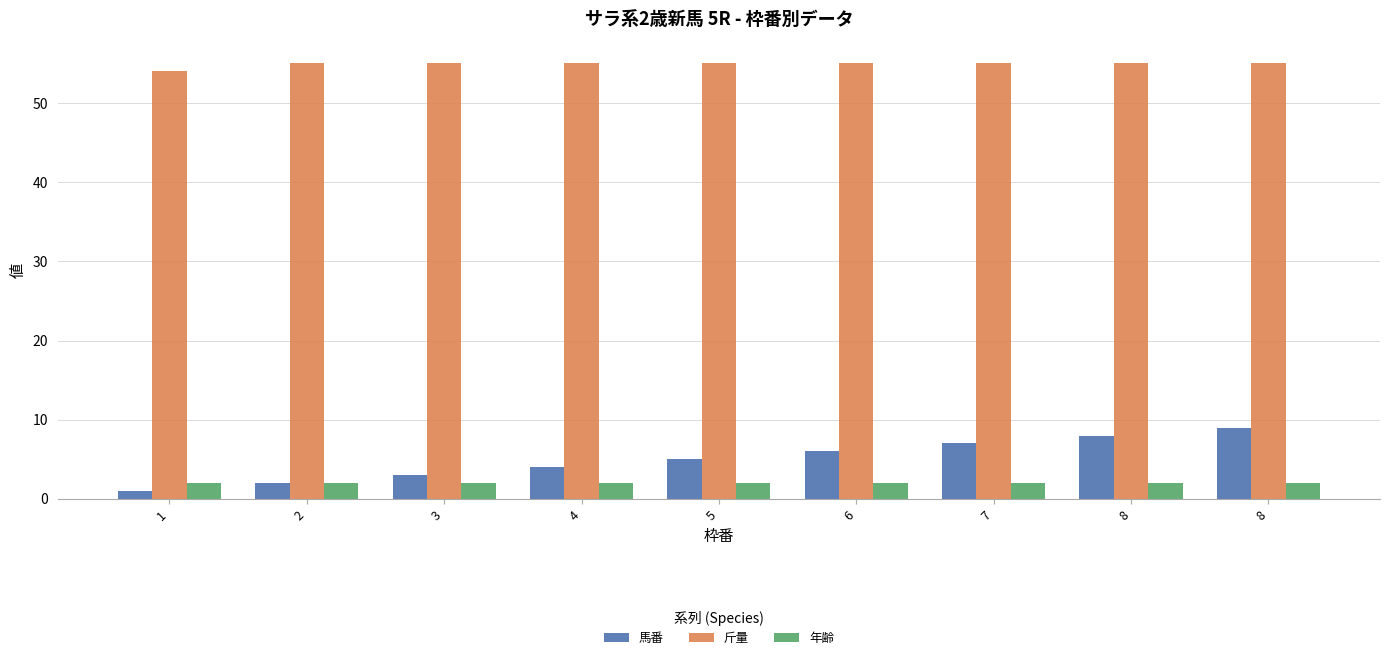

List the series in order of their peak value, highest first.

斤量, 馬番, 年齢